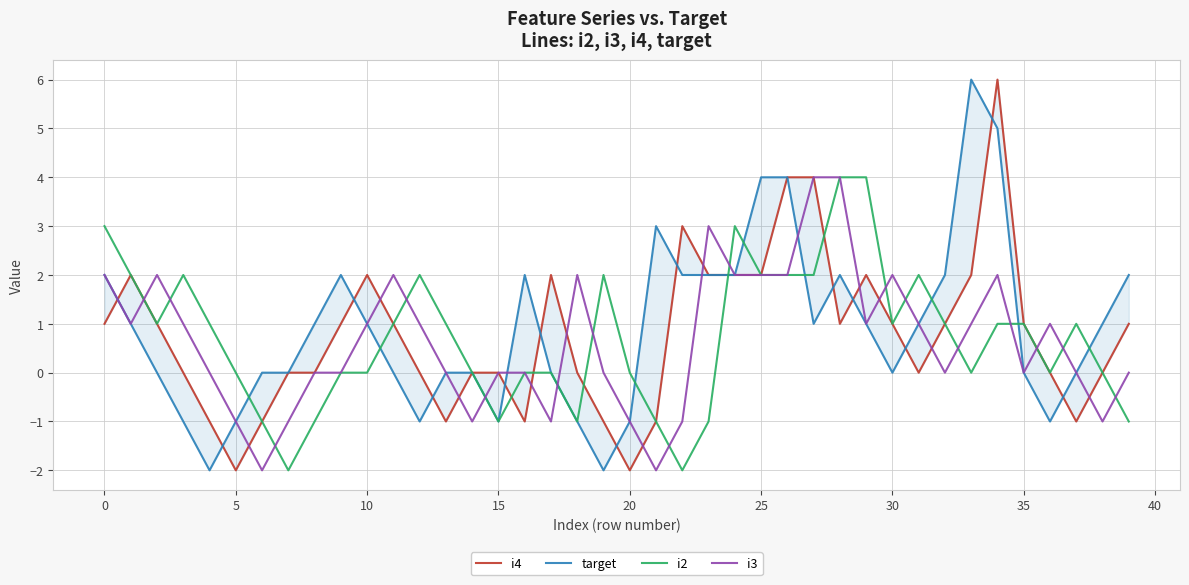

What is the smallest value displayed?

-2